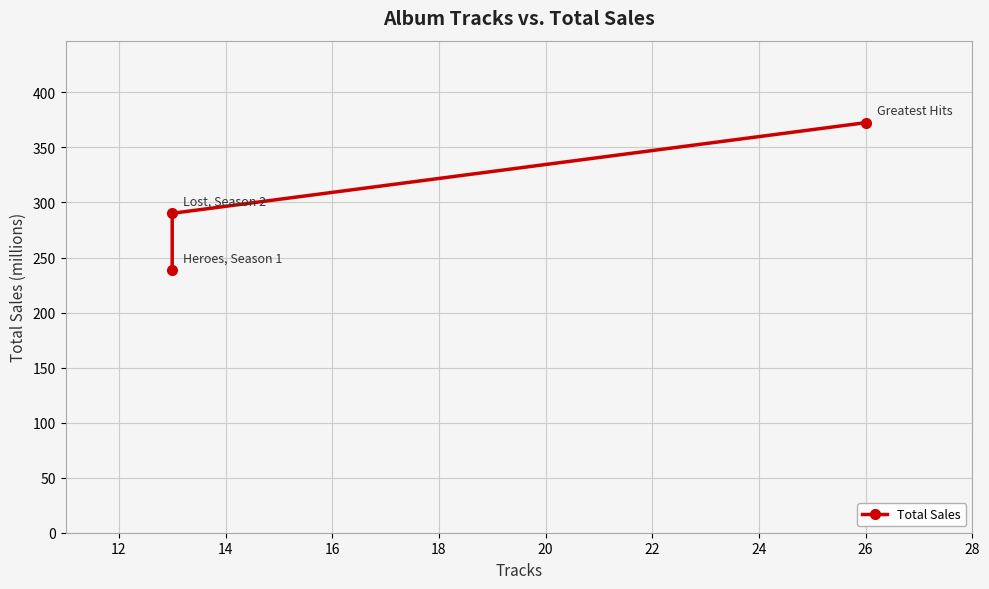

True or false: the data shows 441.4 at 12.

False